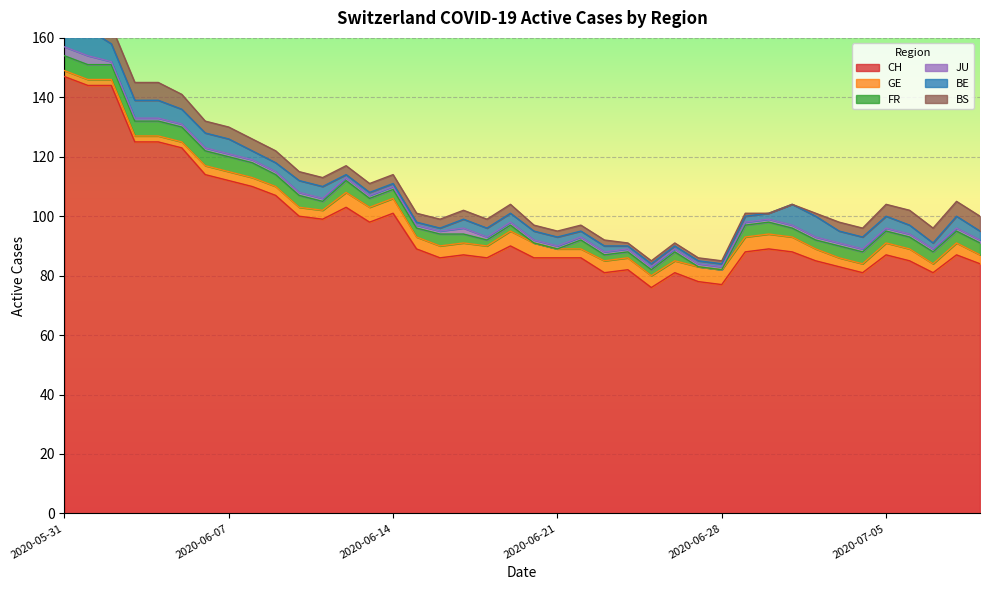

Does the chart display data point markers on the line(s)?

No